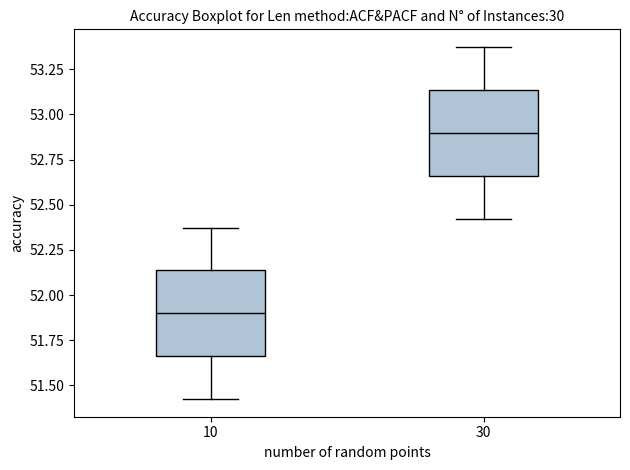

Reading left to right, read every box against the y-axis: the position of its median line, the range the box covers, and the ends of its whiskers. The values are not printed on the chart, so give them approximately, as read against the axis.

10: median 51.90, box 51.65 to 52.15, whiskers 51.40 to 52.35
30: median 52.90, box 52.65 to 53.15, whiskers 52.40 to 53.35